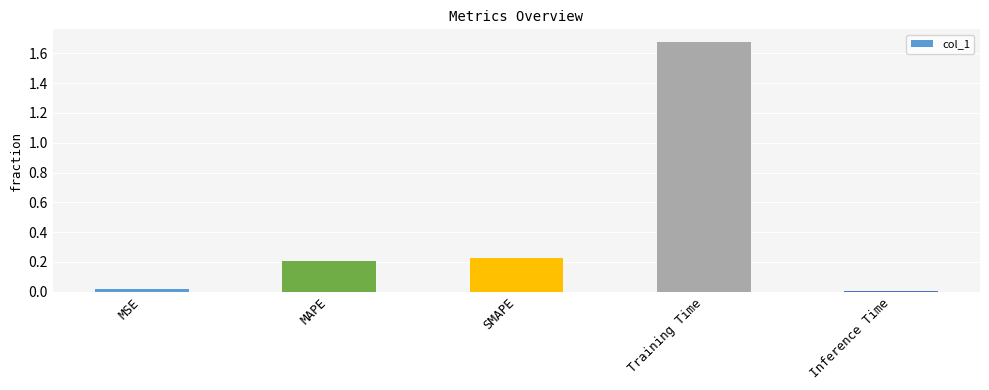

What is the sum of all values?

2.1